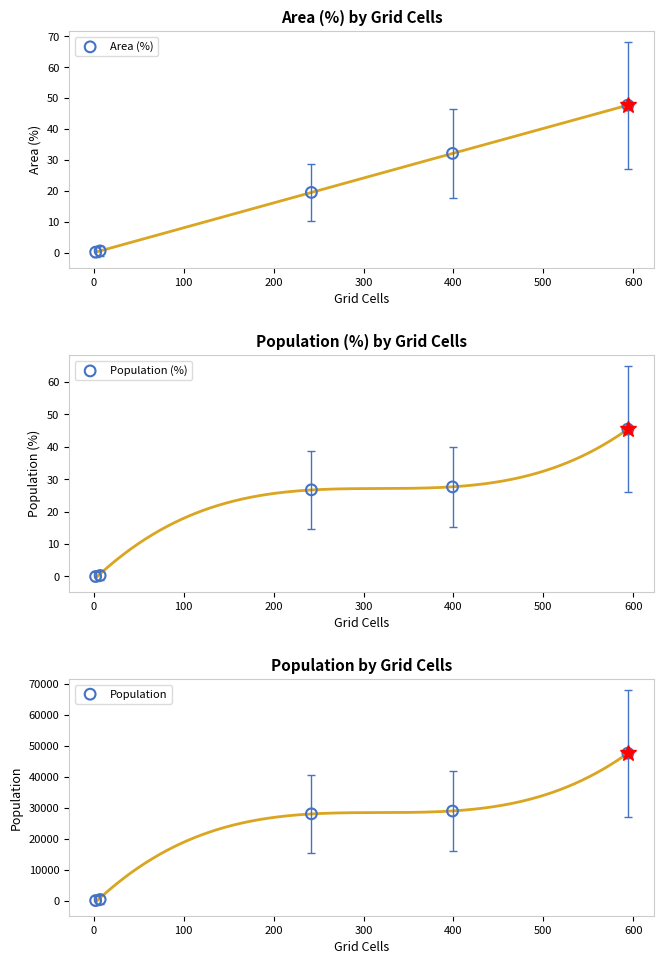

Which series contains the highest Y value?

Population